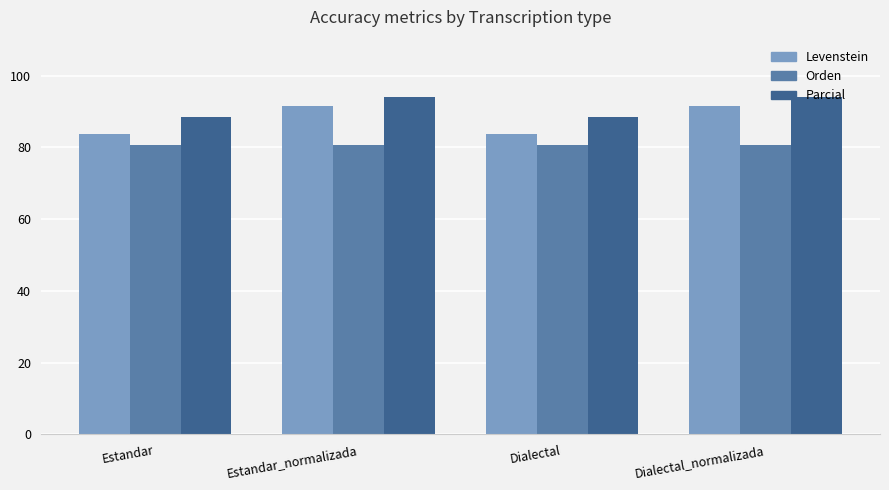

True or false: Orden has a value of 80.6 at Estandar.

True